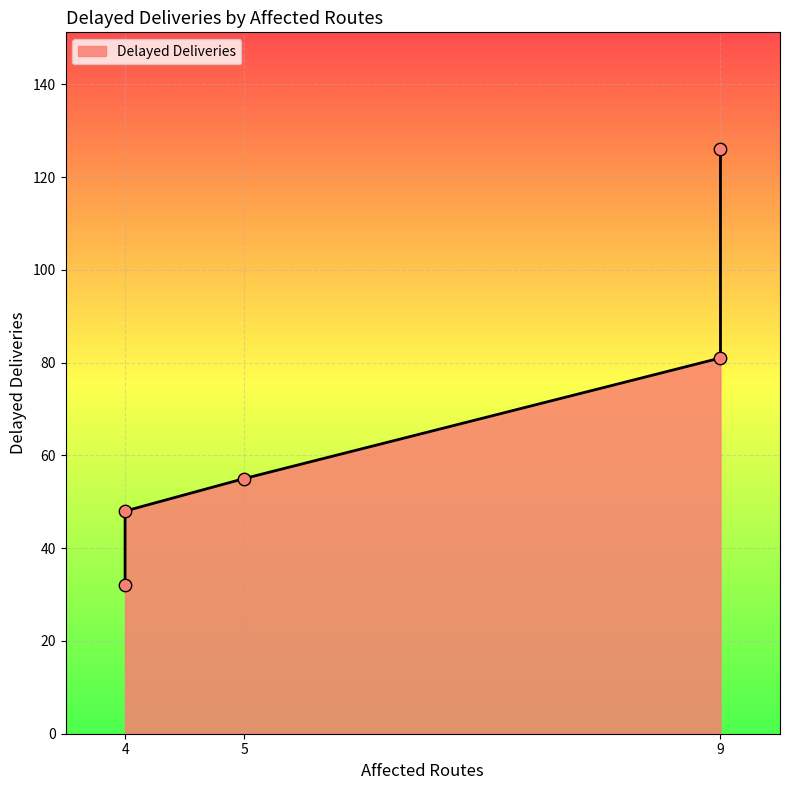

What is the ratio of the value at 4 to the value at 9?

0.4